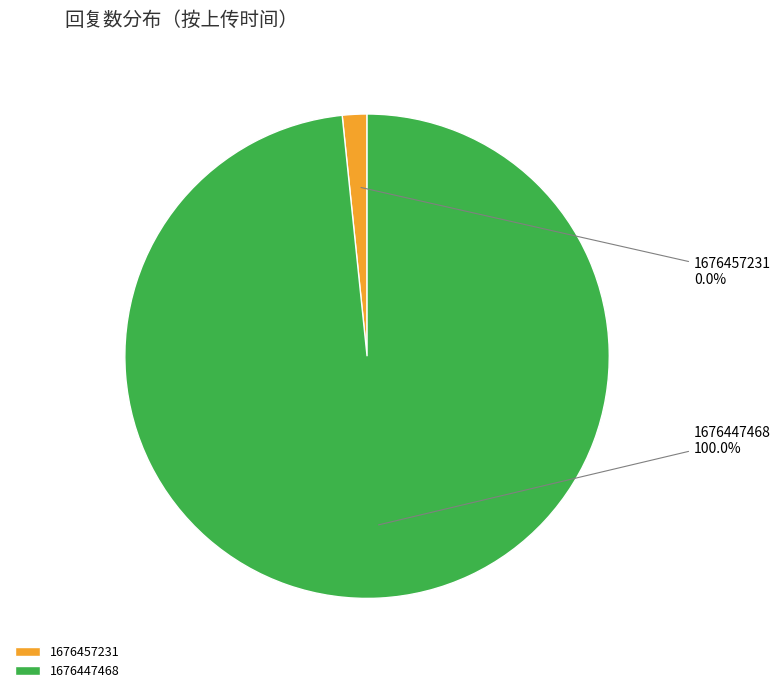

Which slice is the smallest?

1676457231